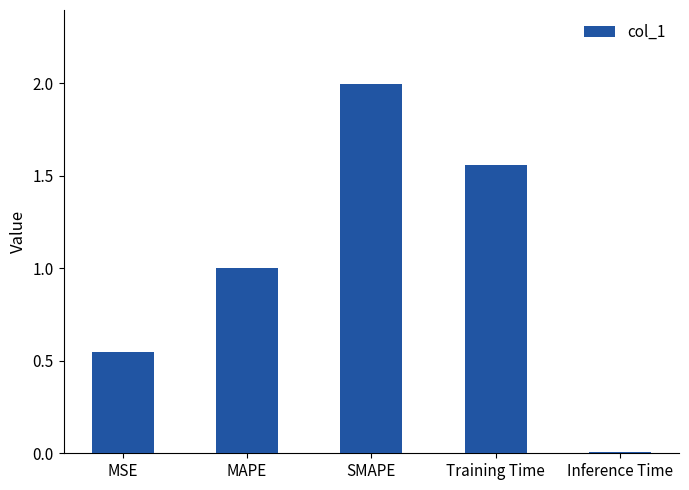

List the labels in order of value, smallest first.

Inference Time, MSE, MAPE, Training Time, SMAPE